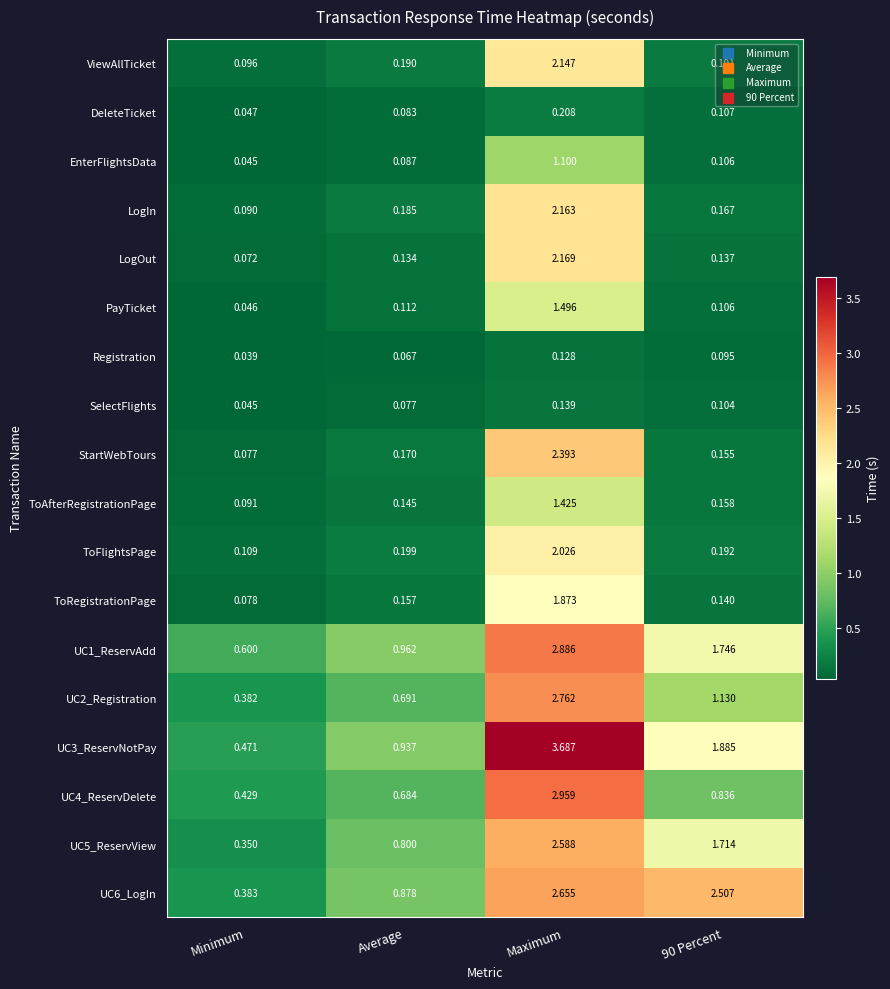

At which category is the sum across all series the highest?

Maximum